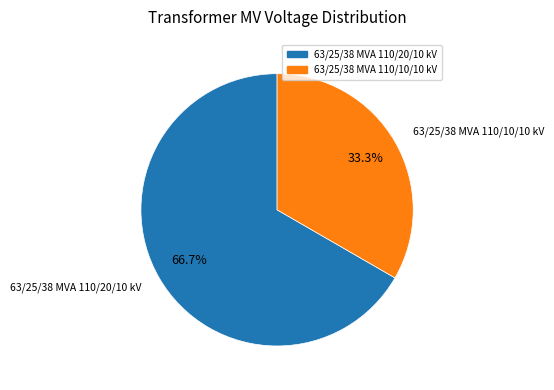

Which slice is the smallest?

63/25/38 MVA 110/10/10 kV